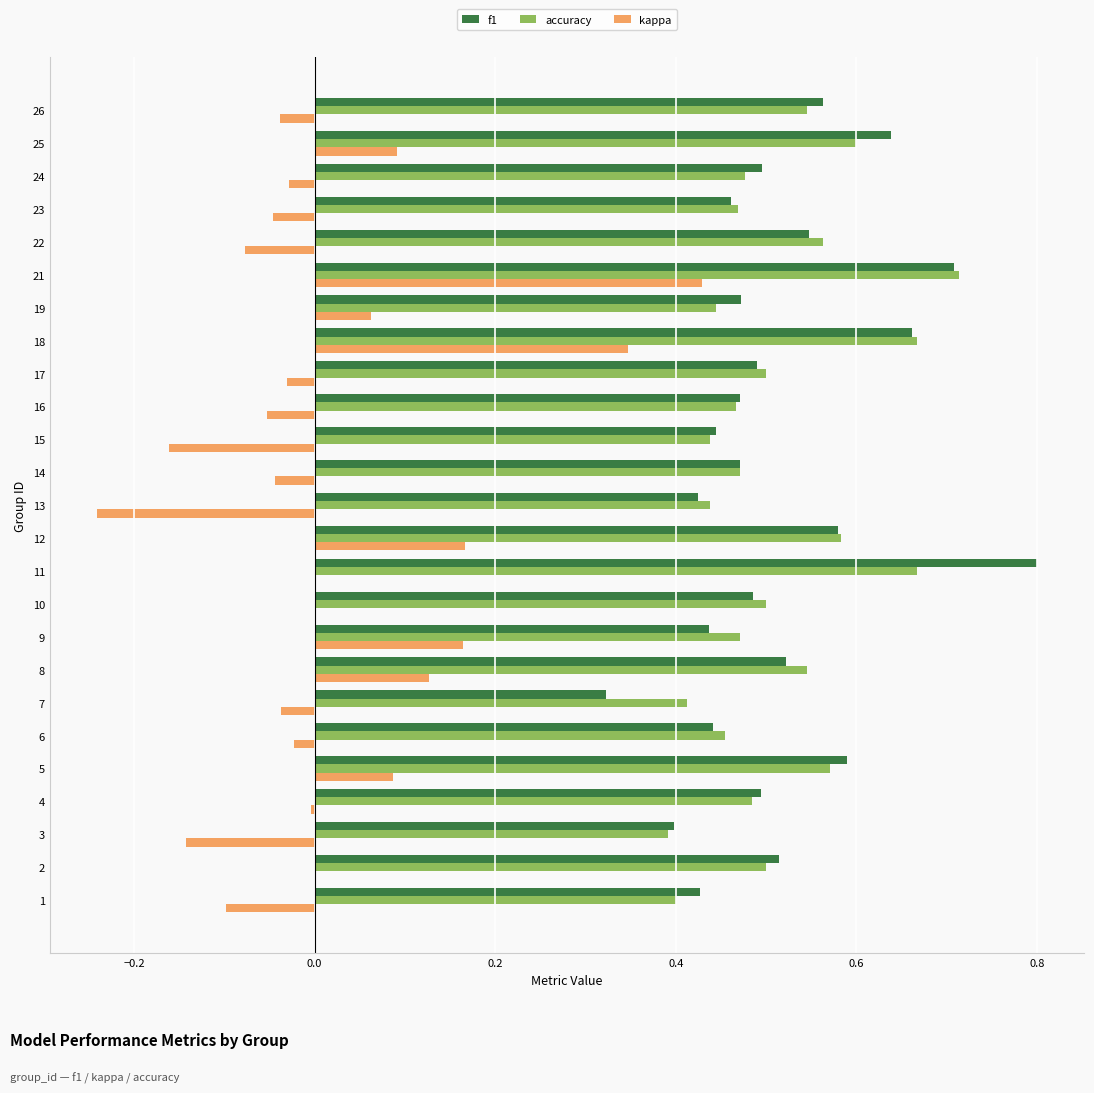

Which series has the widest spread of values?

kappa